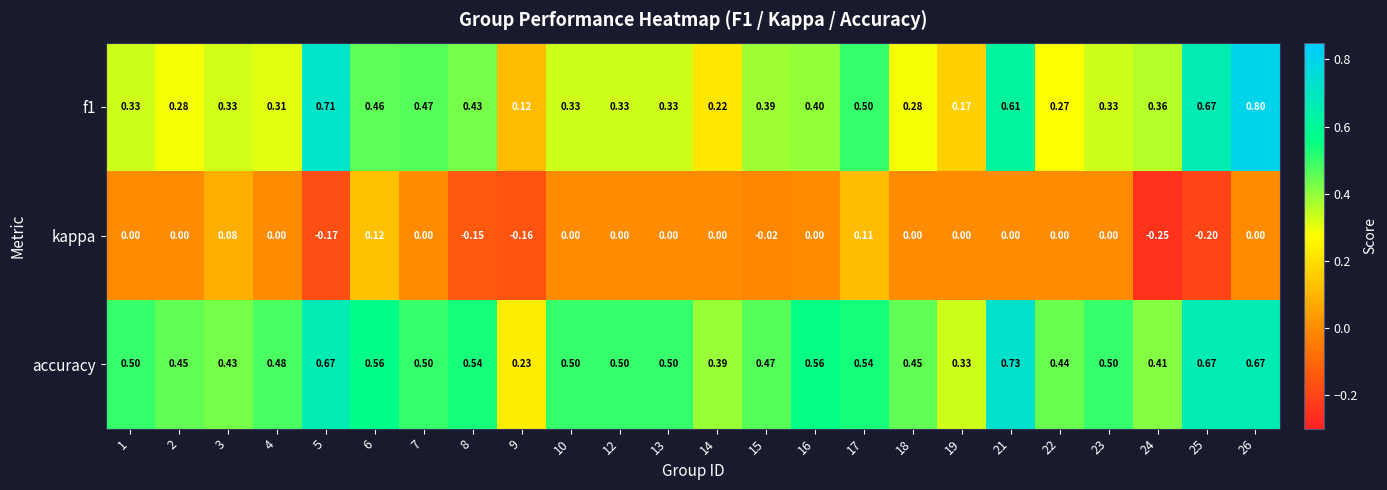

Count the number of data series in this chart.

3